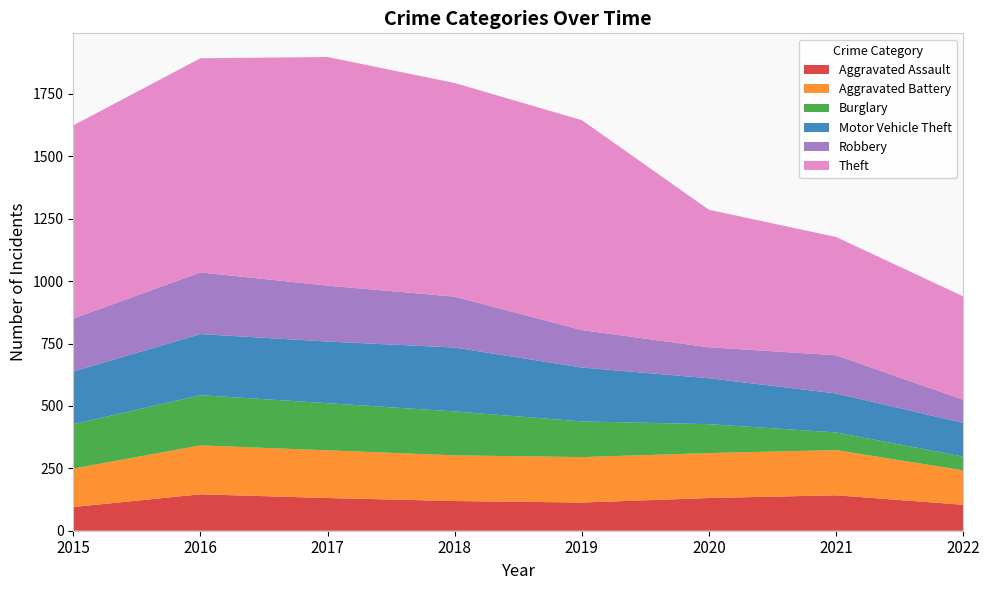

Reading right to left, what are all the values shown in this chart?

Aggravated Assault: 2022=104	2021=142	2020=131	2019=113	2018=119	2017=131	2016=146	2015=95
Aggravated Battery: 2022=138	2021=181	2020=180	2019=182	2018=183	2017=191	2016=196	2015=154
Burglary: 2022=55	2021=71	2020=116	2019=143	2018=176	2017=189	2016=201	2015=178
Motor Vehicle Theft: 2022=135	2021=156	2020=184	2019=216	2018=256	2017=247	2016=245	2015=211
Robbery: 2022=93	2021=153	2020=124	2019=150	2018=204	2017=224	2016=247	2015=212
Theft: 2022=414	2021=474	2020=551	2019=841	2018=856	2017=916	2016=858	2015=774